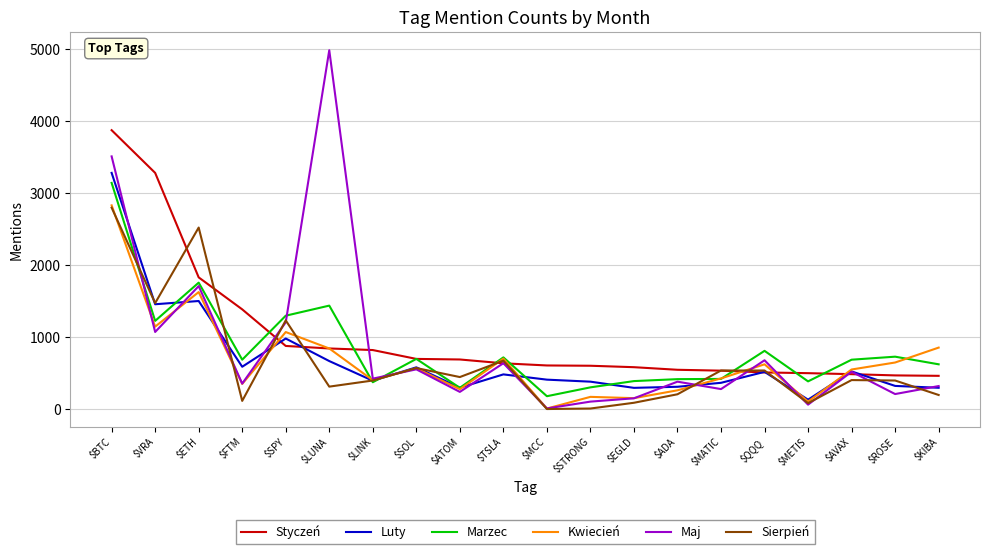

Which series has the largest total across all categories?

Styczeń